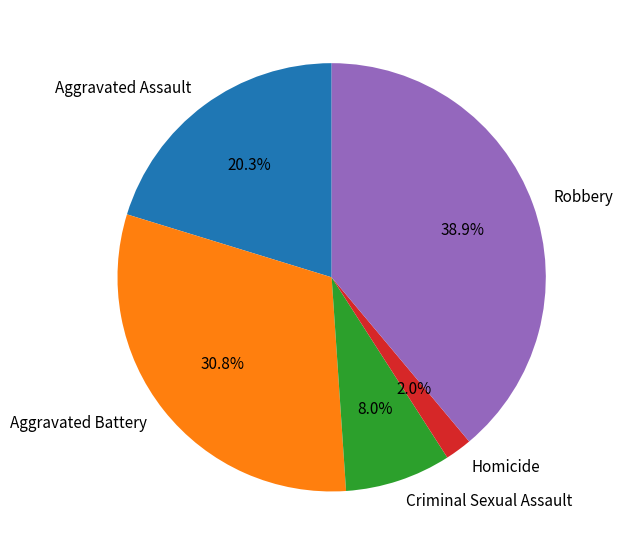

What percentage do Homicide and Criminal Sexual Assault together represent?

10.0%